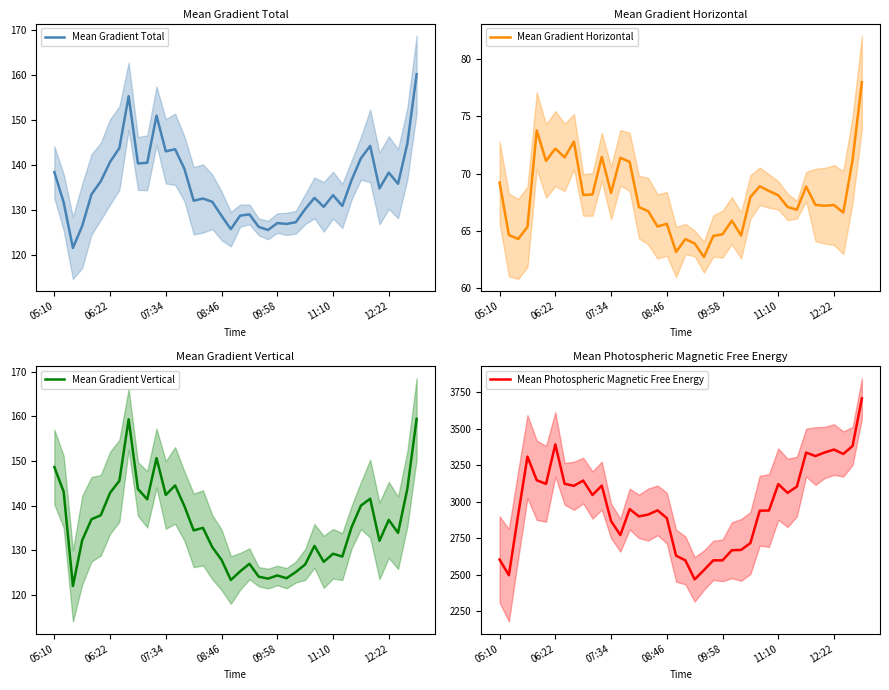

What is the spread (max minus min) of values at 29?

2872.0